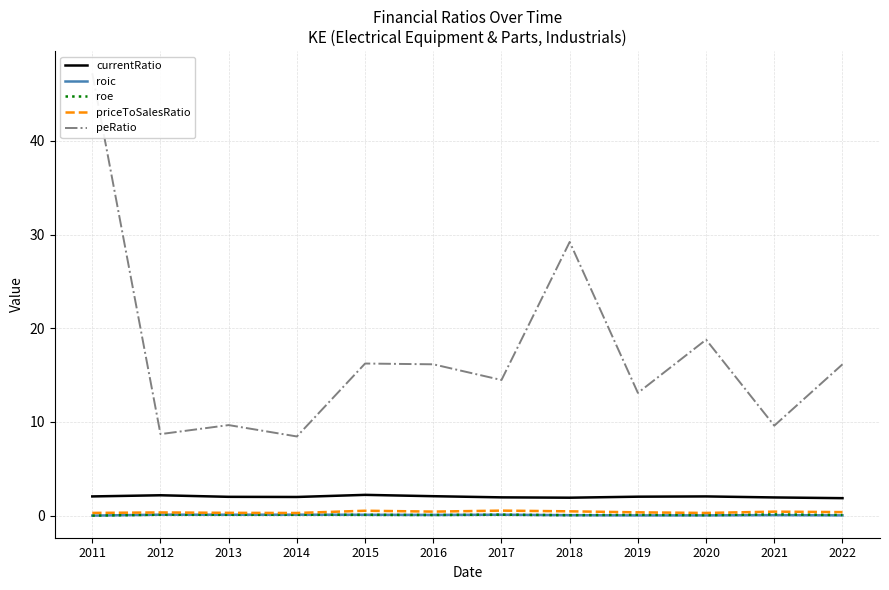

What is the difference between the highest and lowest values at 2012?

8.6